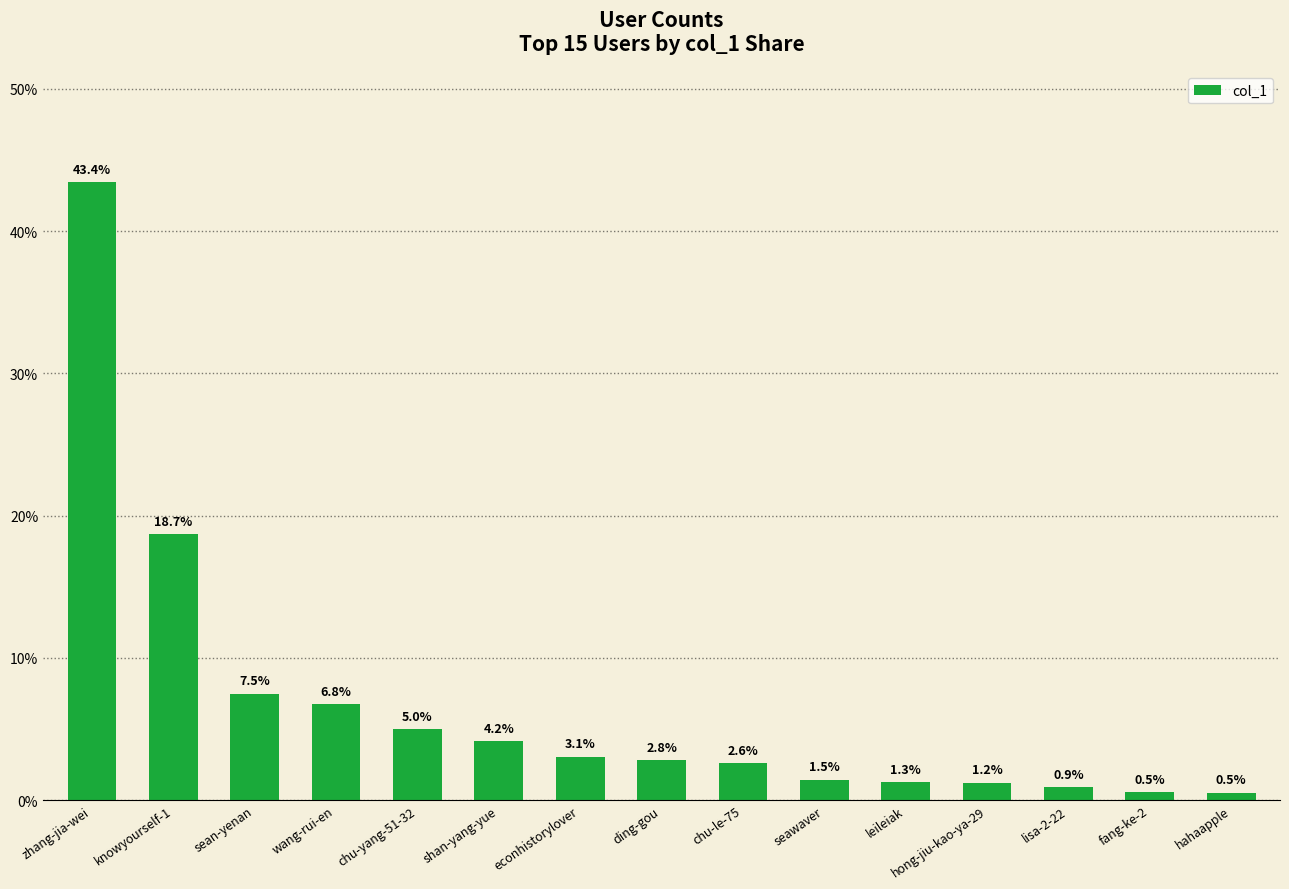

How many distinct data groups are displayed?

1